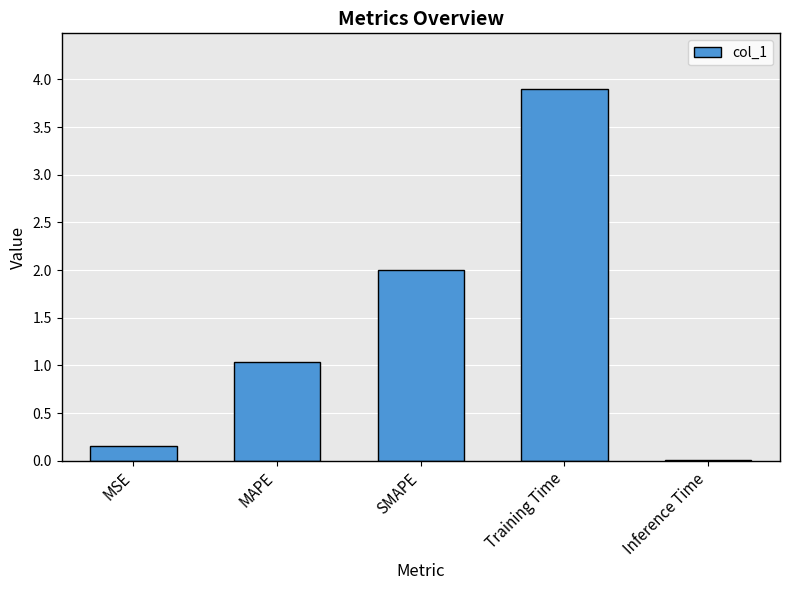

Does the chart contain stacked bars?

No